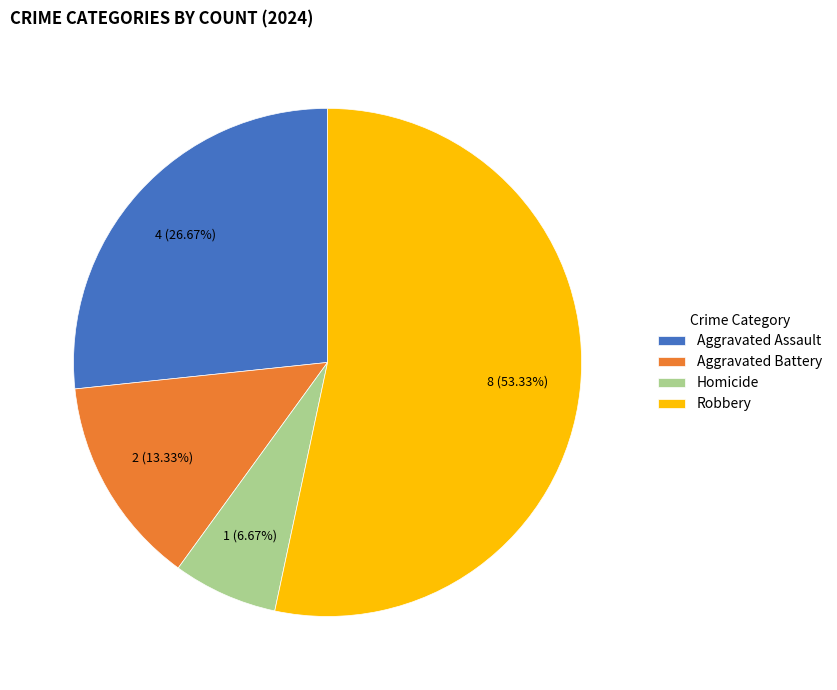

Which category has the smallest portion of the pie?

Homicide